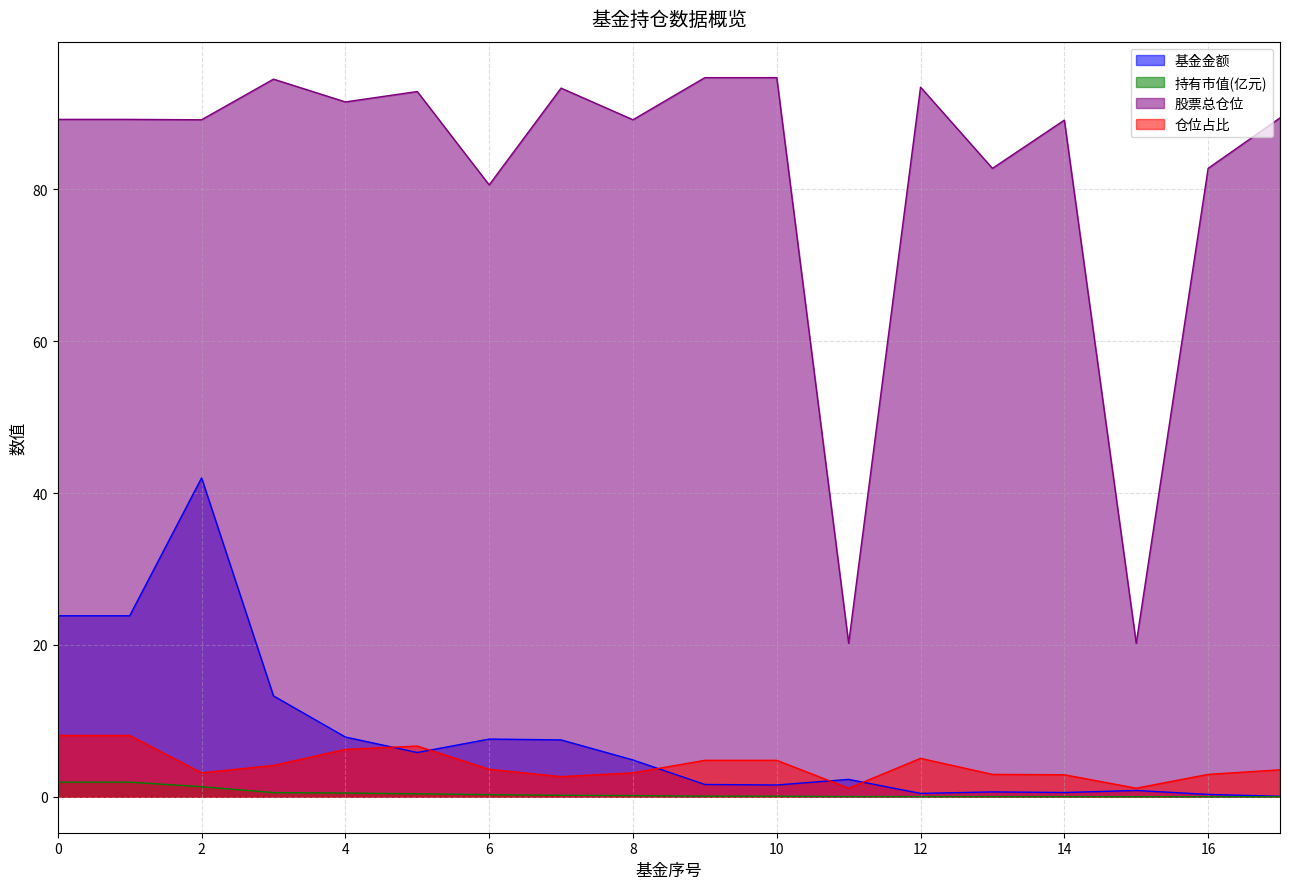

True or false: 基金金额 has more than 0 points higher than both neighbors.

True